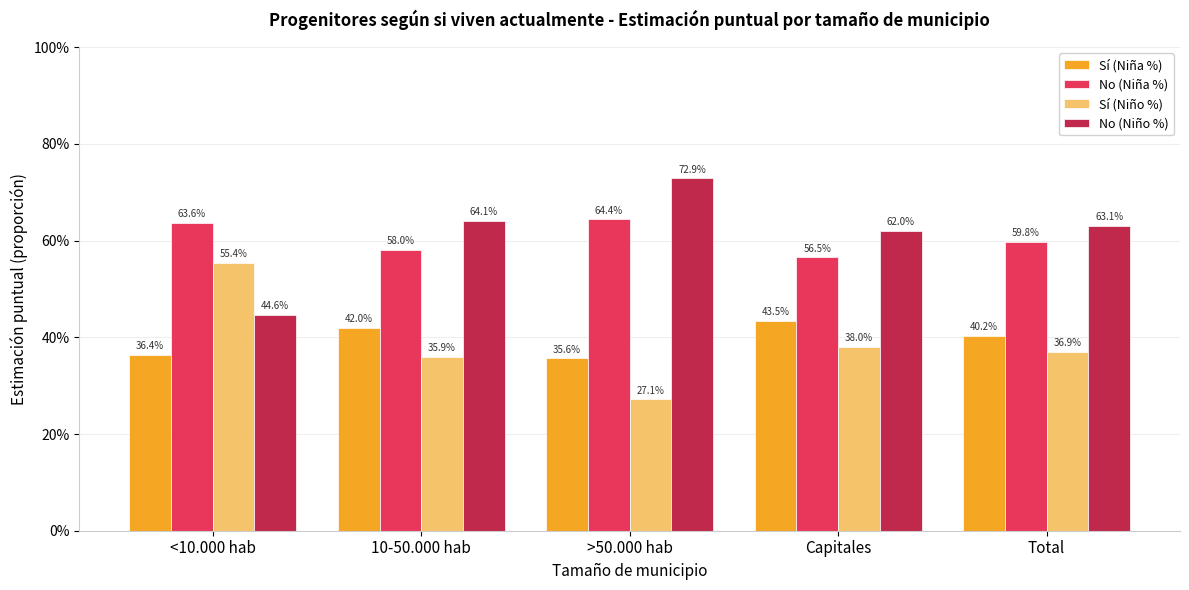

List the series in order of their peak value, lowest first.

Sí (Niña %), Sí (Niño %), No (Niña %), No (Niño %)